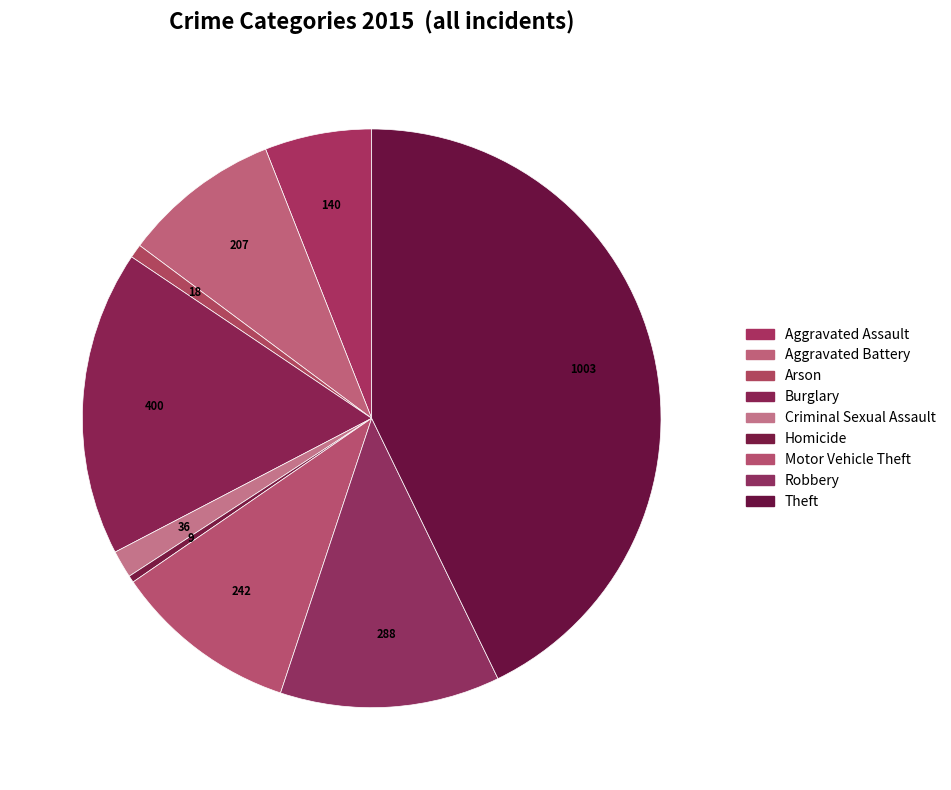

How many slices are in this pie chart?

9